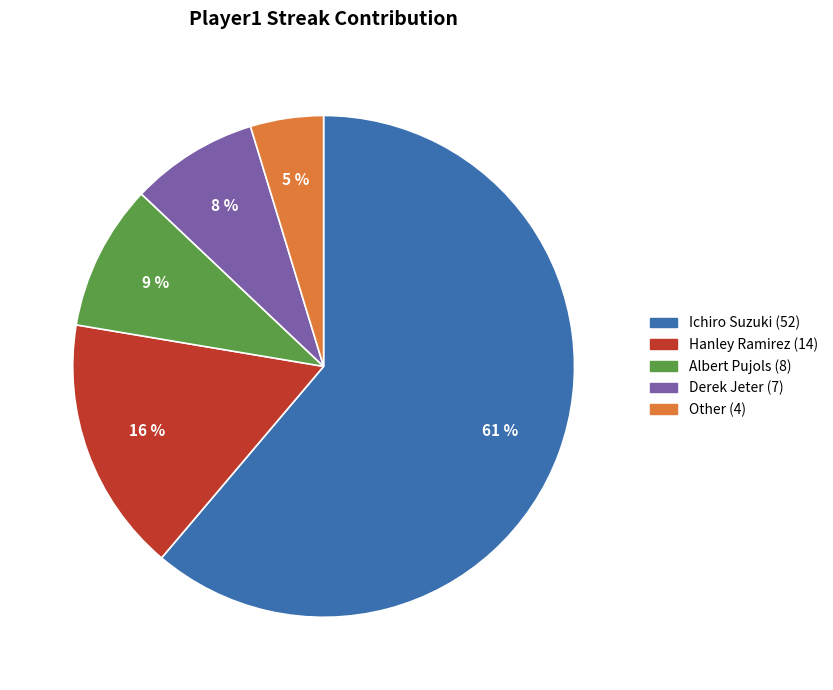

Combined, do Other and Hanley Ramirez account for over 50%?

No